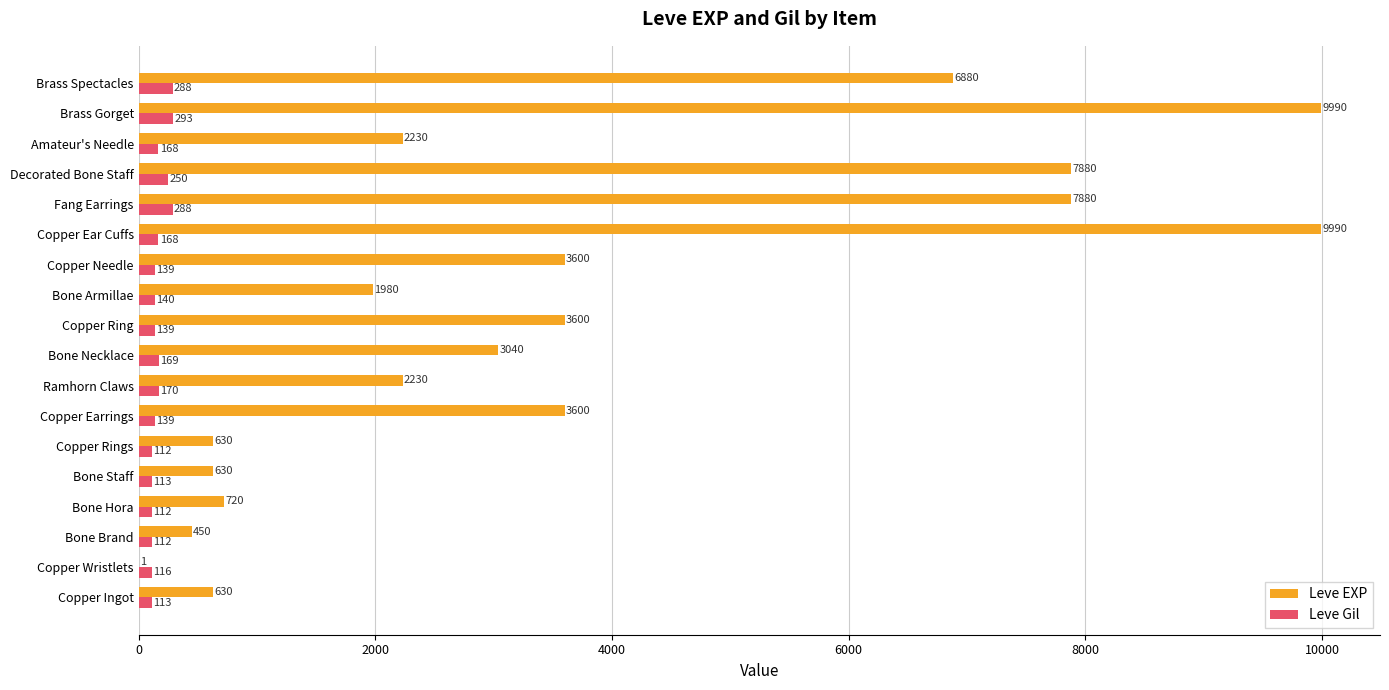

Which series changed the most between Copper Ingot and Copper Wristlets?

Leve EXP